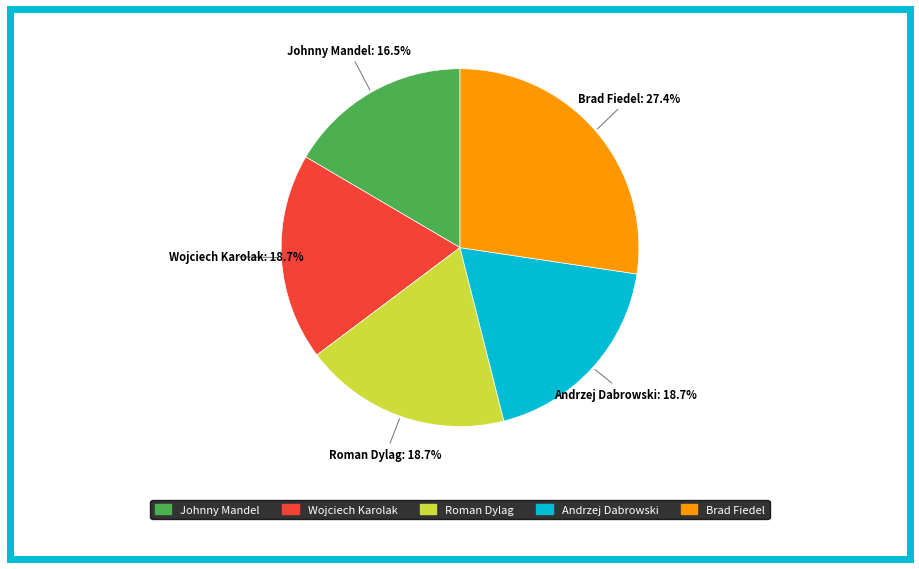

How many segments does this pie chart have?

5